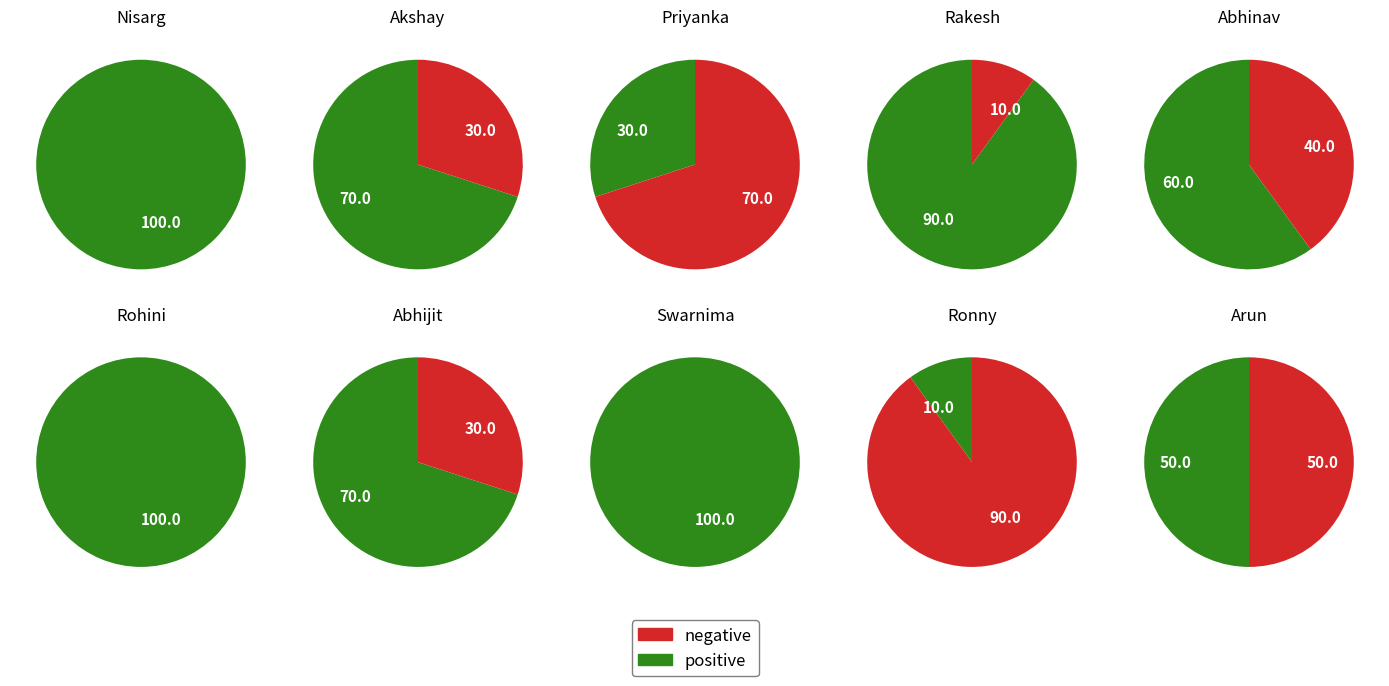

To the nearest percent, what portion does Rakesh represent?

13%